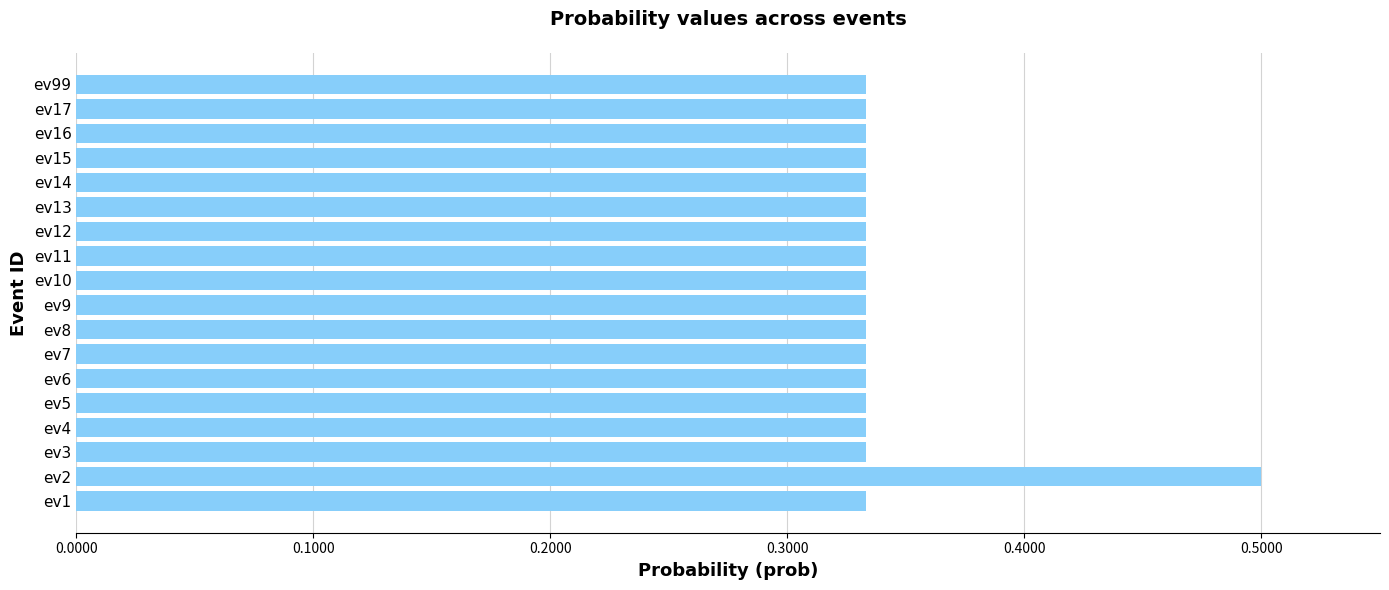

The chart shows a value of 0.6 at ev10. True or false?

False